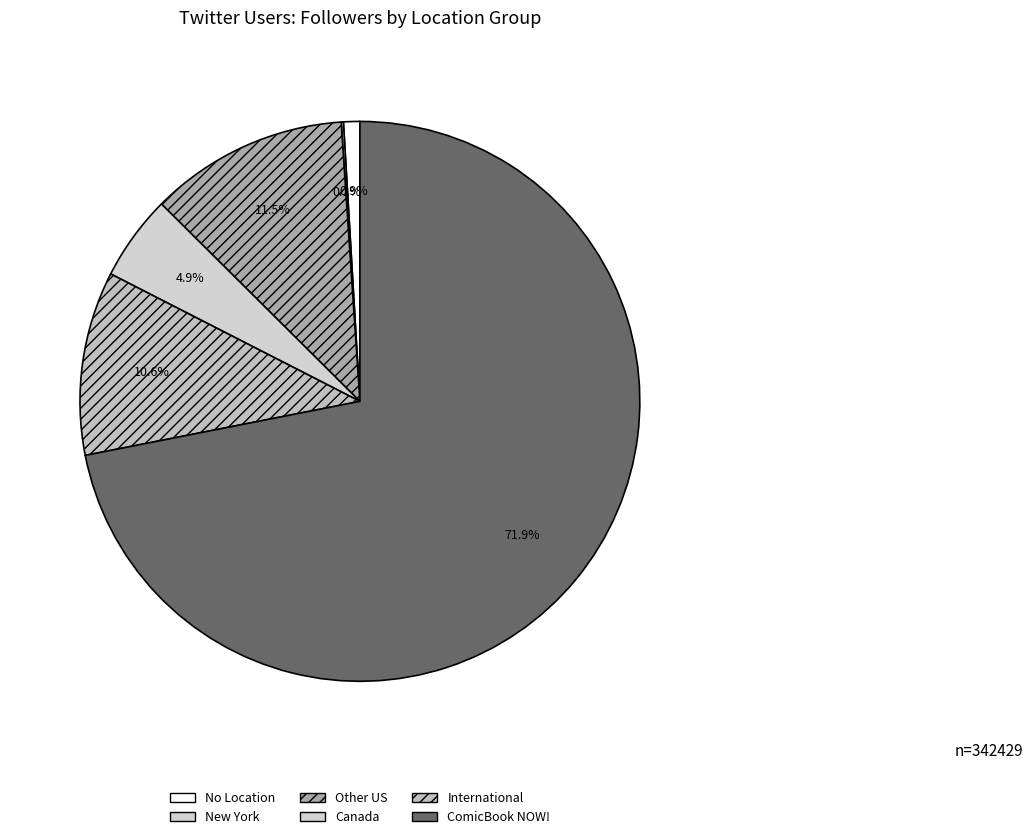

To the nearest percent, what is the average slice percentage?

17%